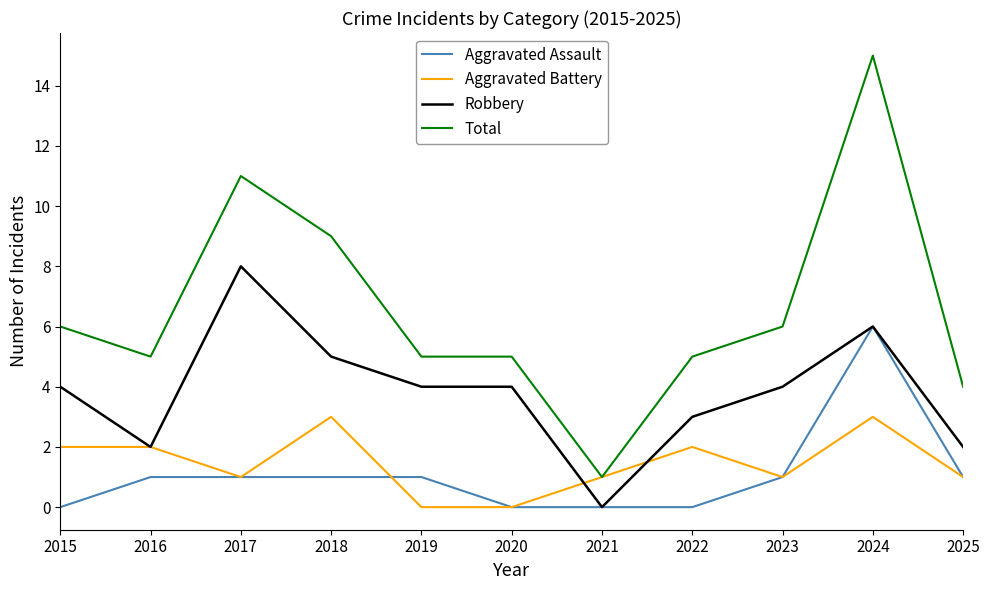

Where is the first local minimum for Robbery?

2016